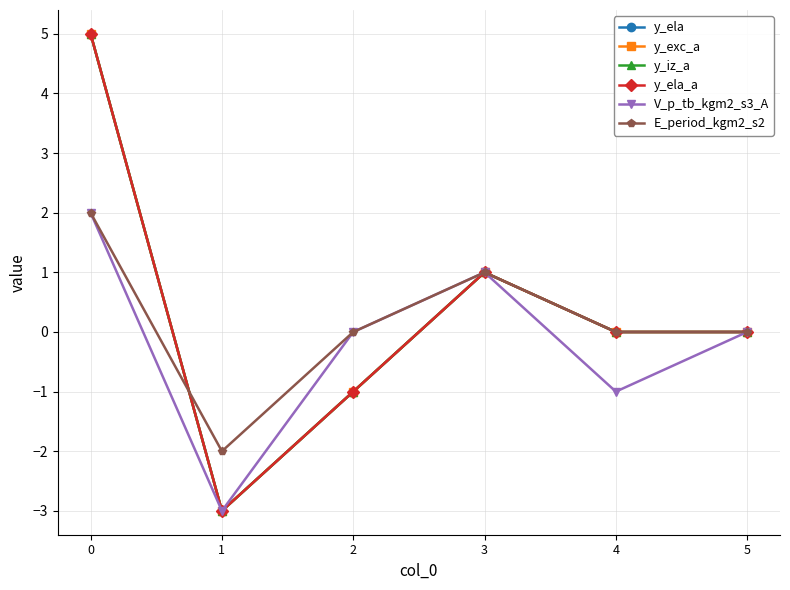

What is the lowest value of the y_ela_a series?

-3